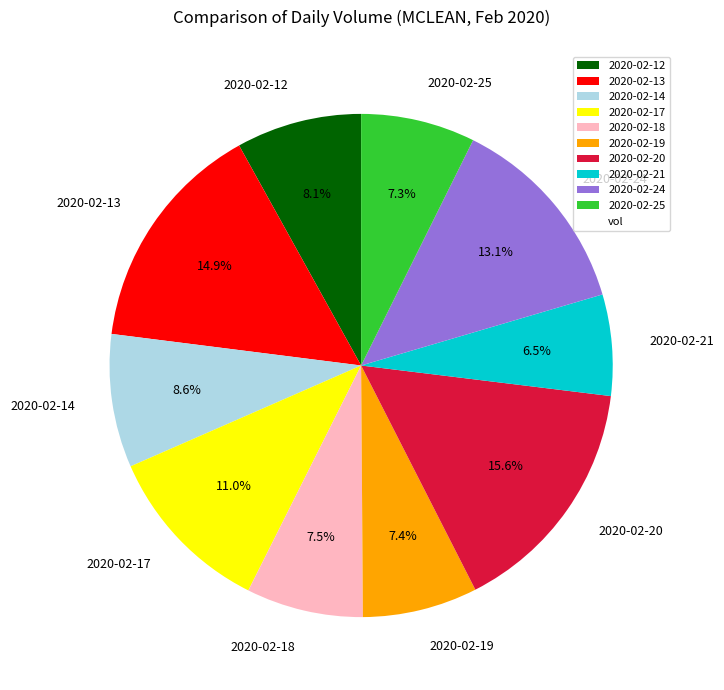

Is it true that 2020-02-24 is 3% of the pie?

False